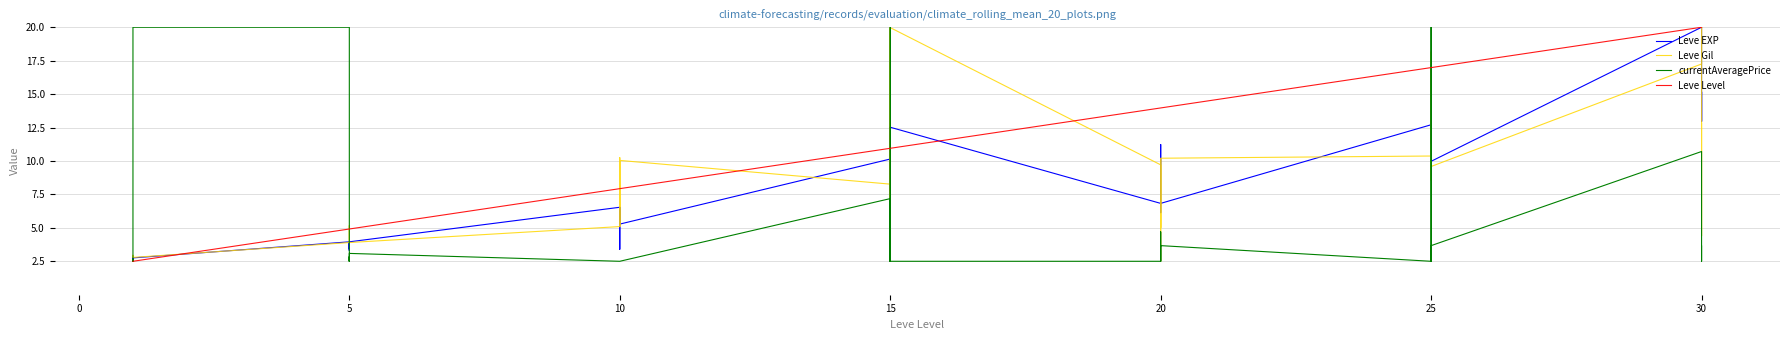

Between 30 and 15, which is larger?

30